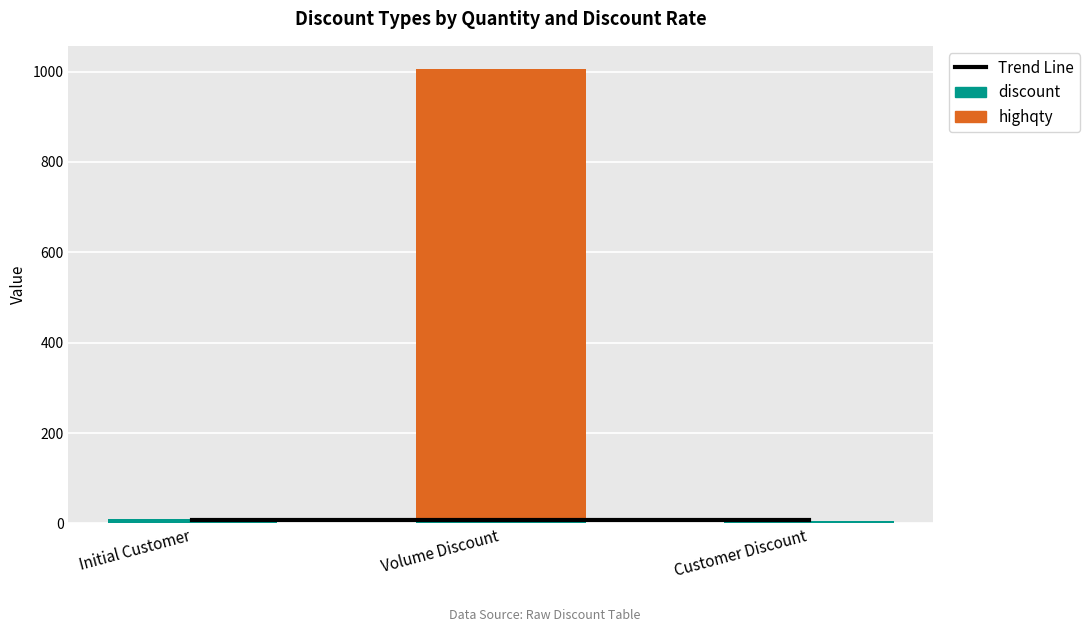

The discount series shows 12.0 at Volume Discount. True or false?

False